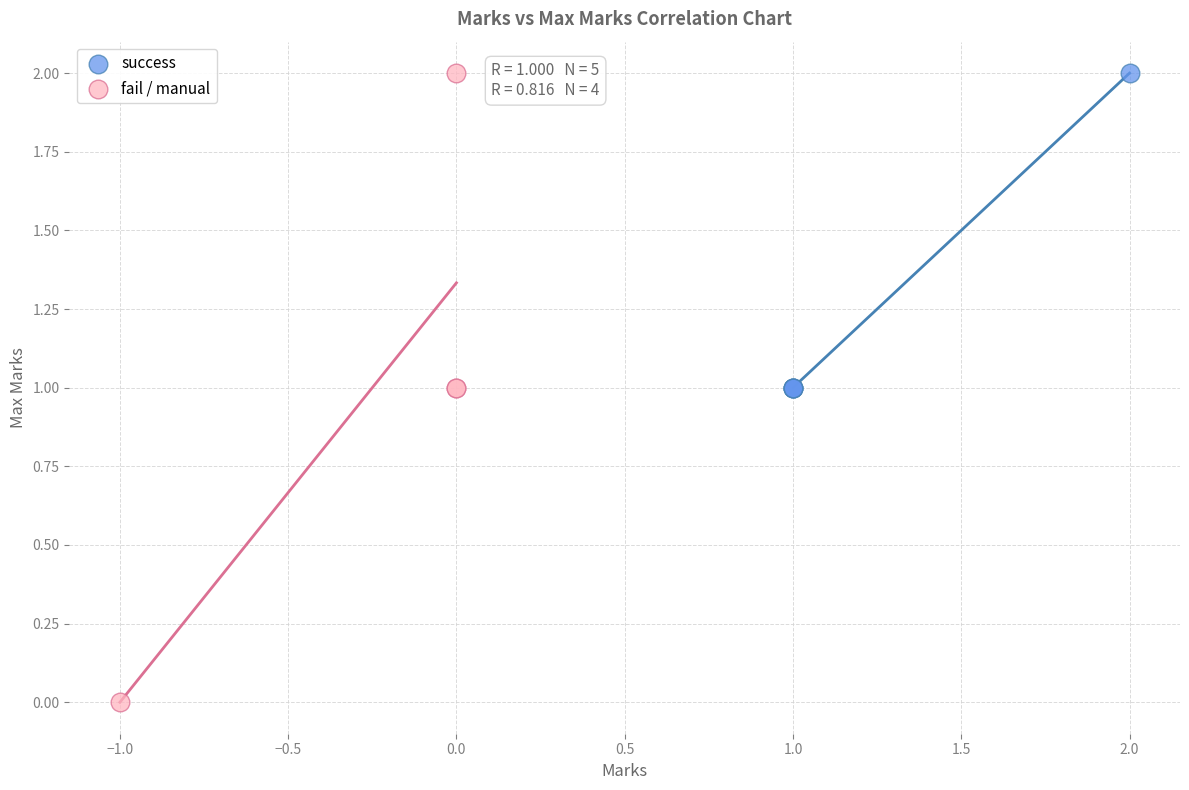

What are all the series names shown in the legend?

success, fail / manual